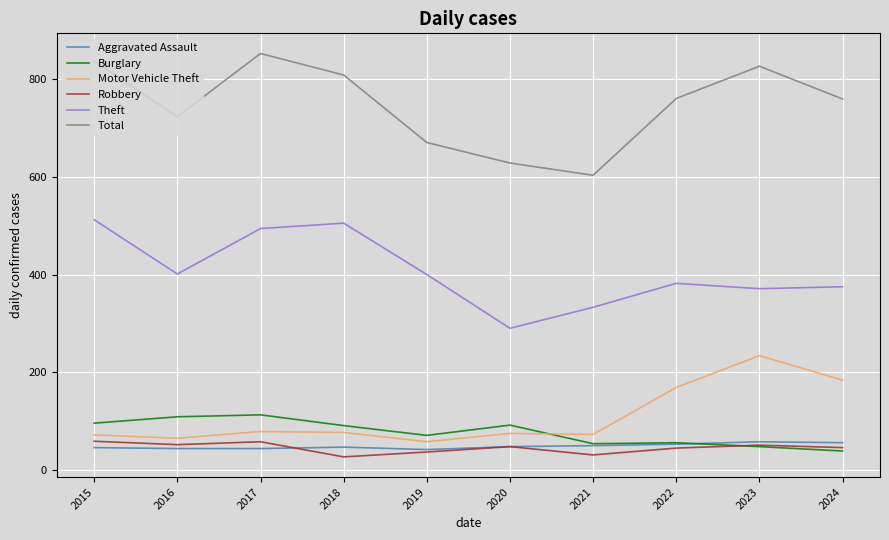

How many series are shown in this chart?

6